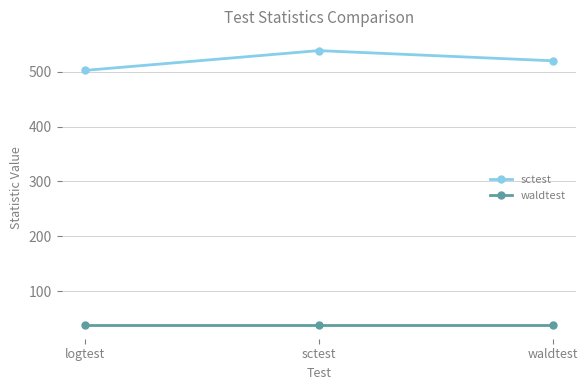

List the labels in order of sctest value, smallest first.

logtest, waldtest, sctest